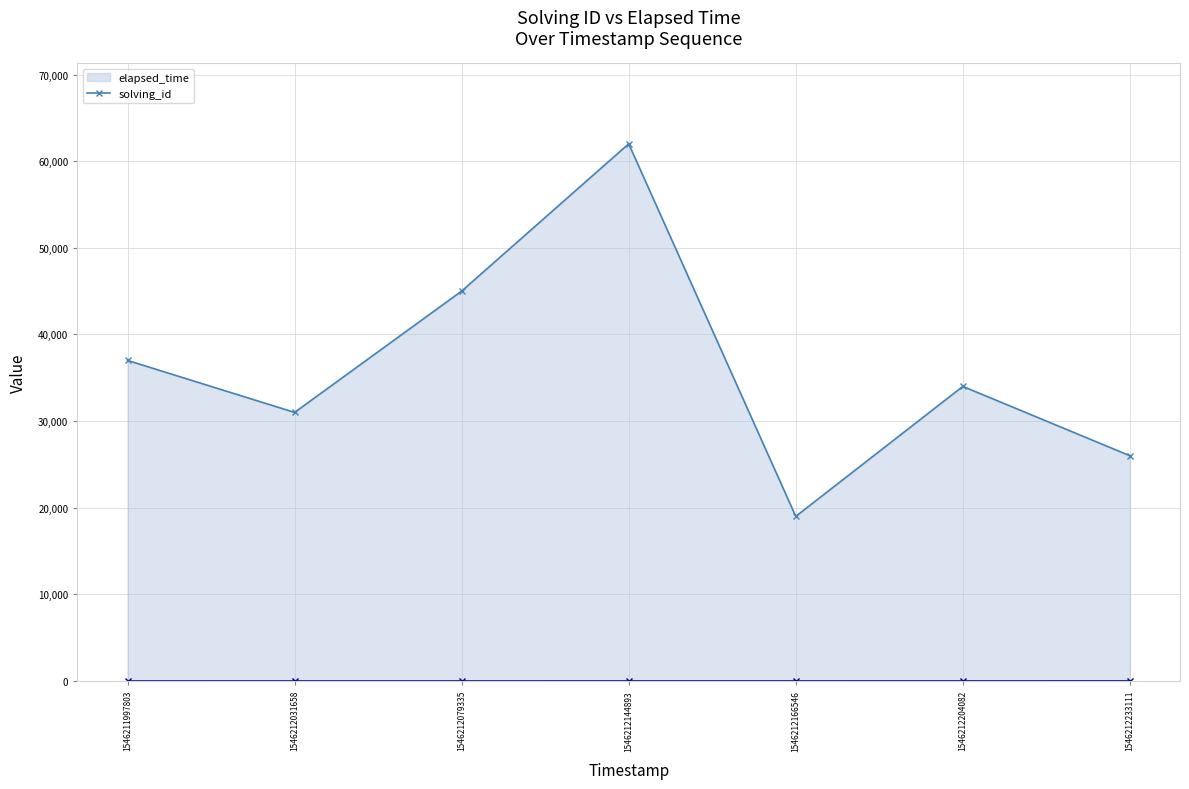

The elapsed_time series shows 45000 at 1546212079335. True or false?

True